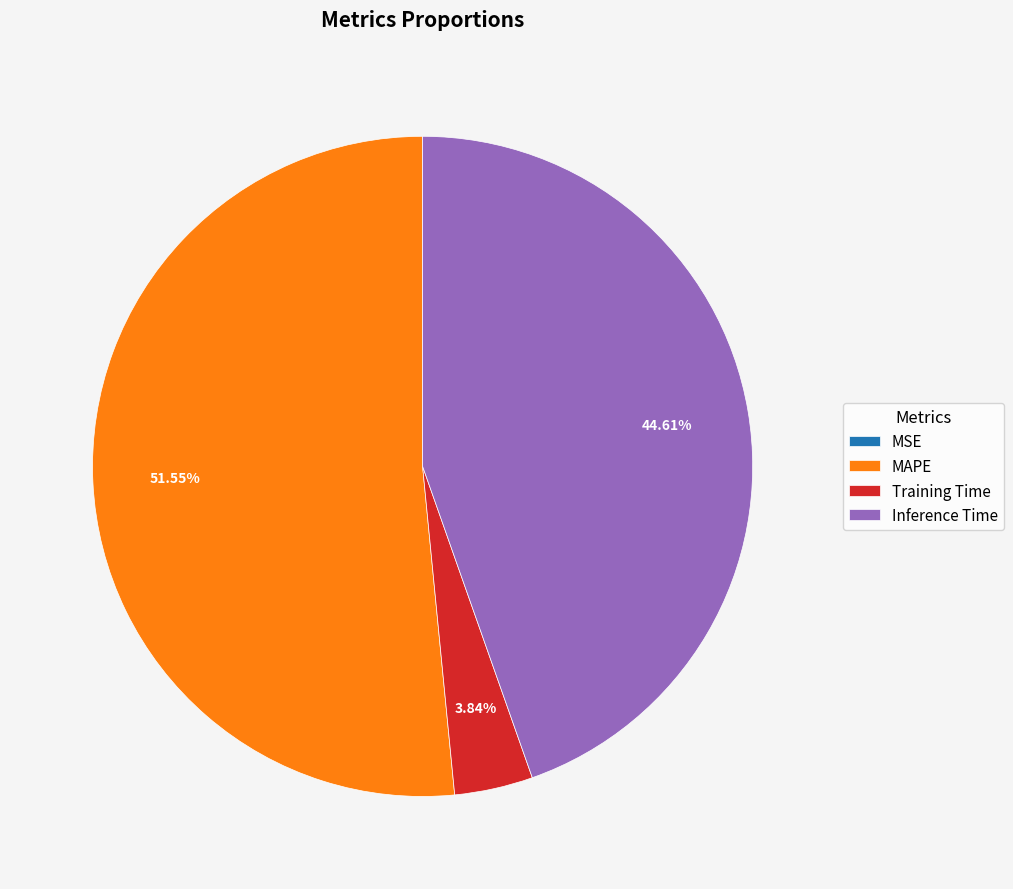

Which has a higher value, MAPE or Inference Time?

MAPE